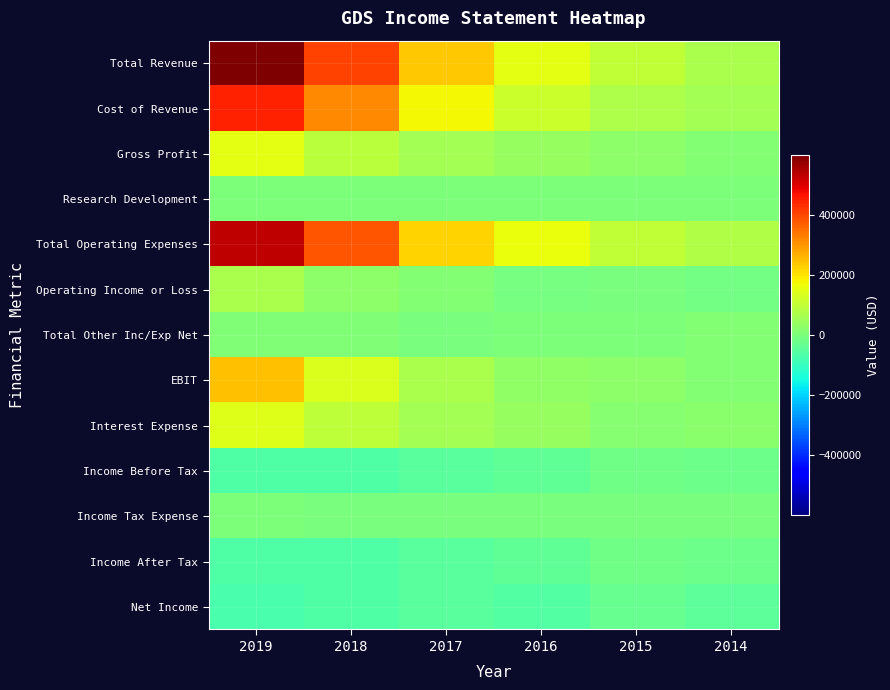

Which series has the largest range (max minus min)?

Total Revenue